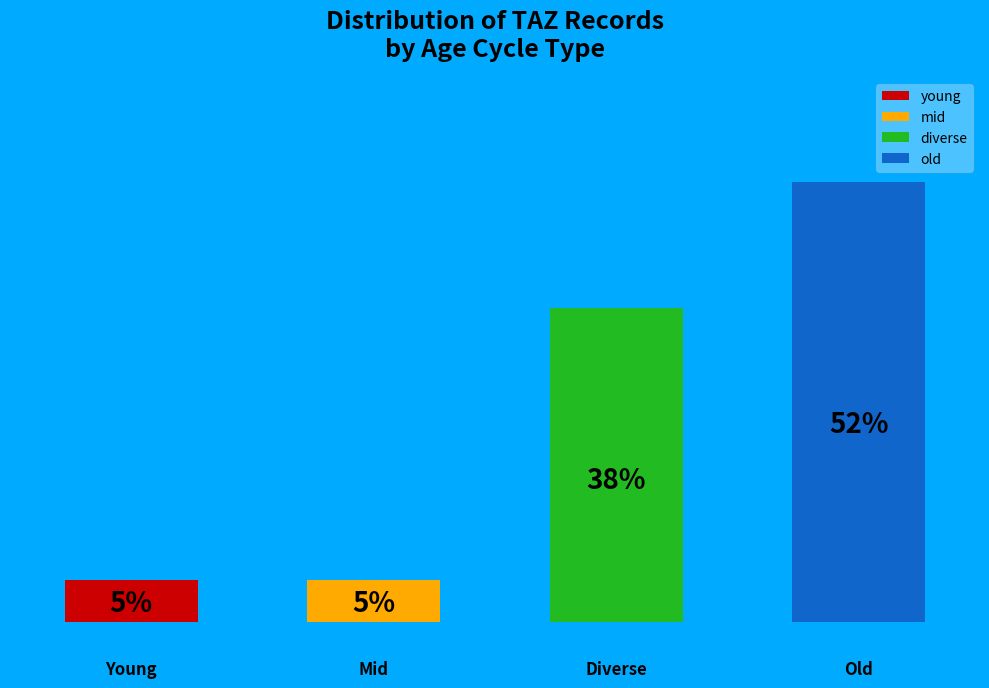

What is the largest slice in the pie chart?

old